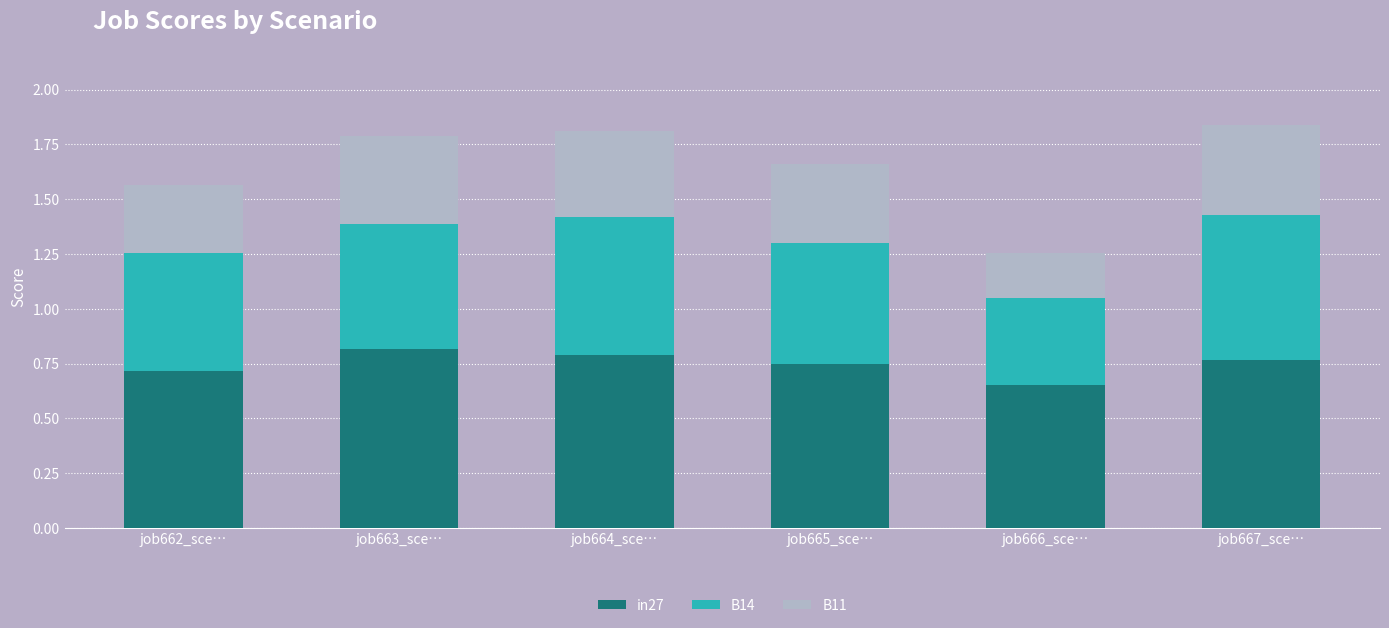

True or false: in27 has a value of 0.2 at job666_sce….

False